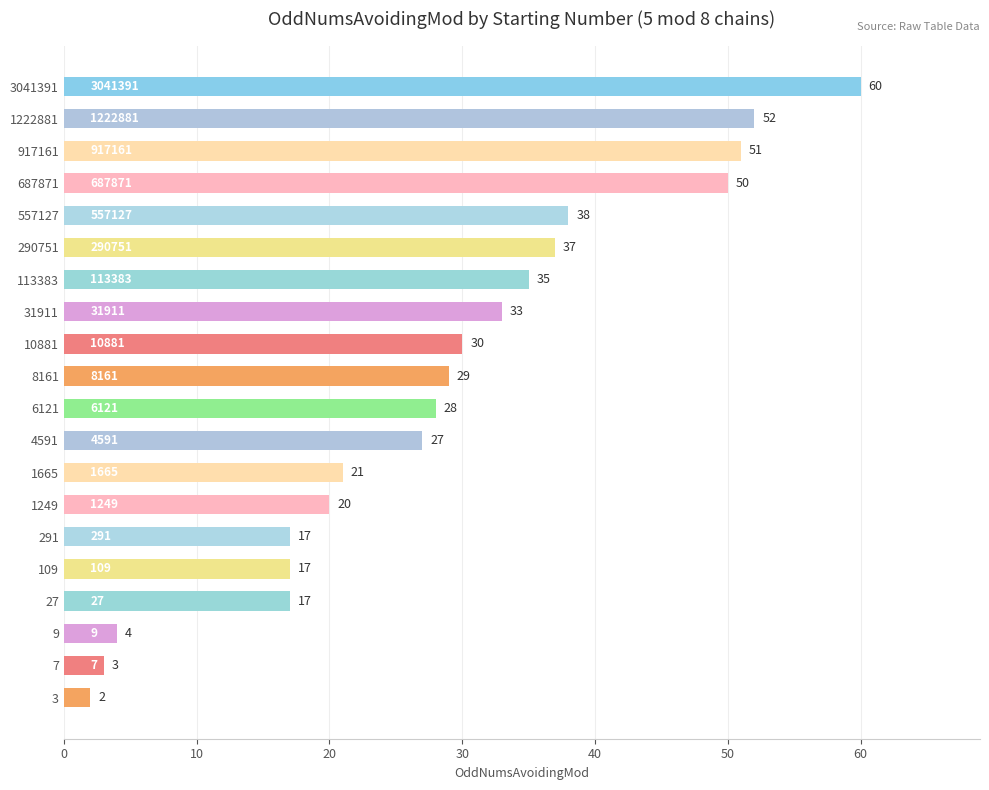

Does the chart contain any negative values?

No